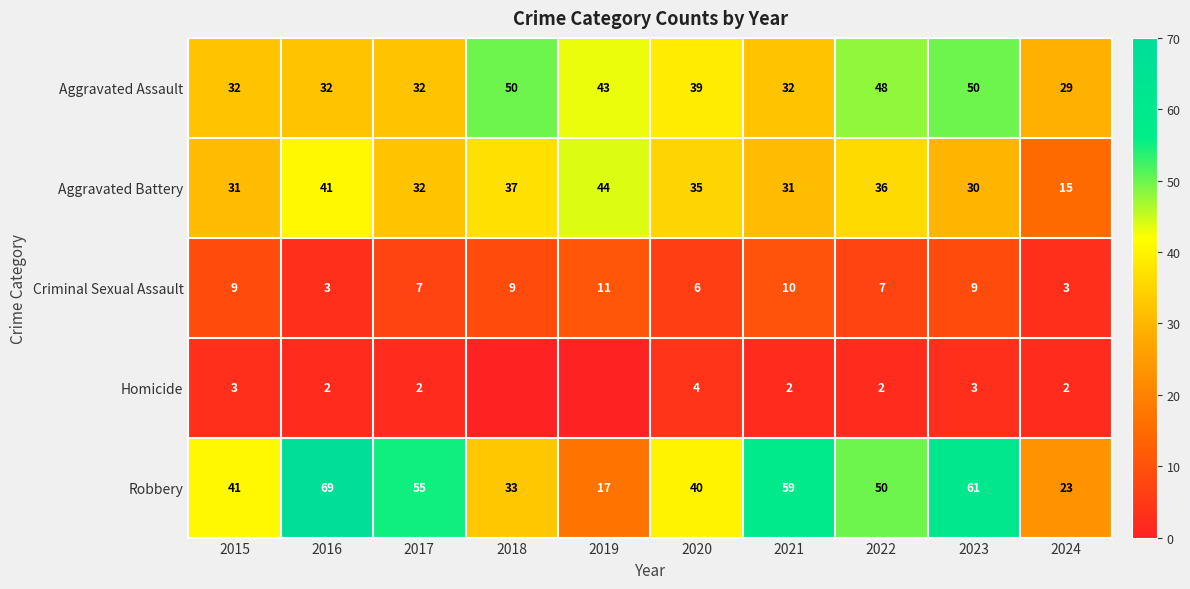

What is the sum of all Robbery values?

448